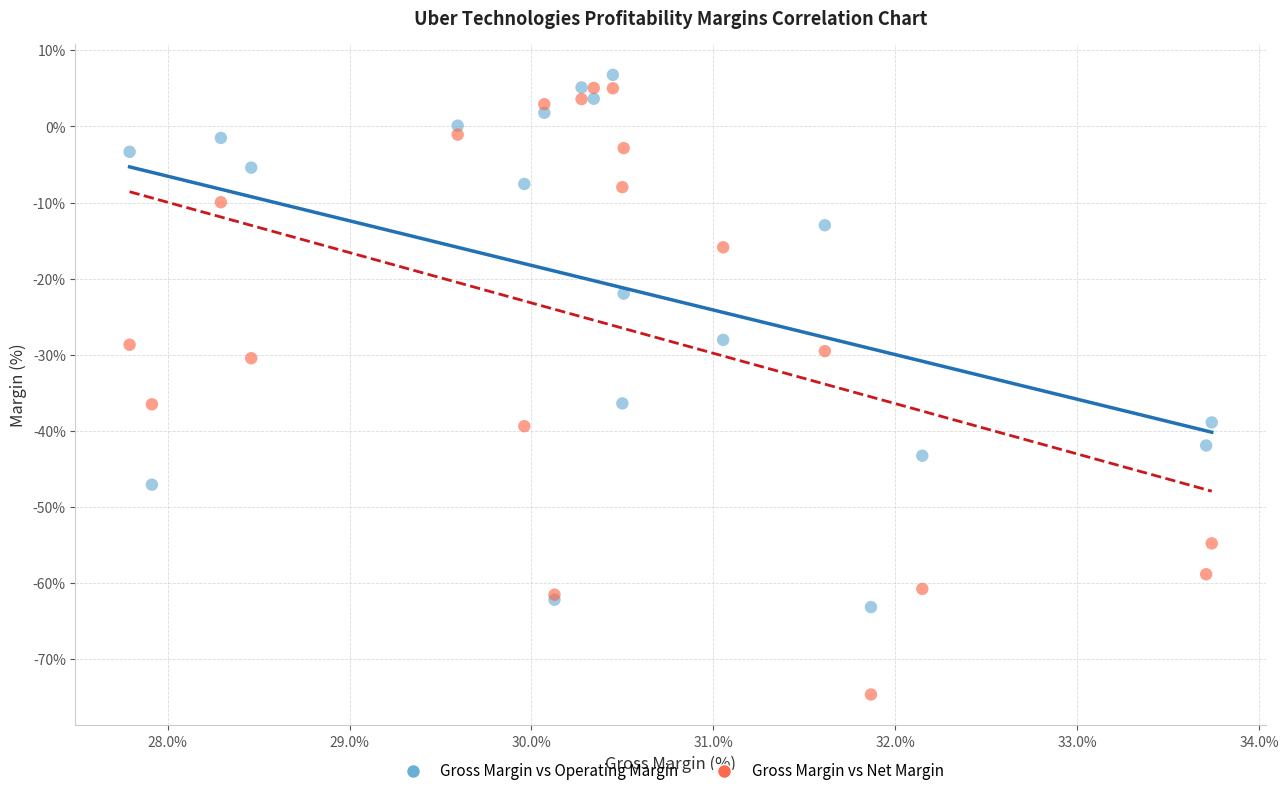

Which series has the widest spread of Y values?

Gross Margin vs Net Margin